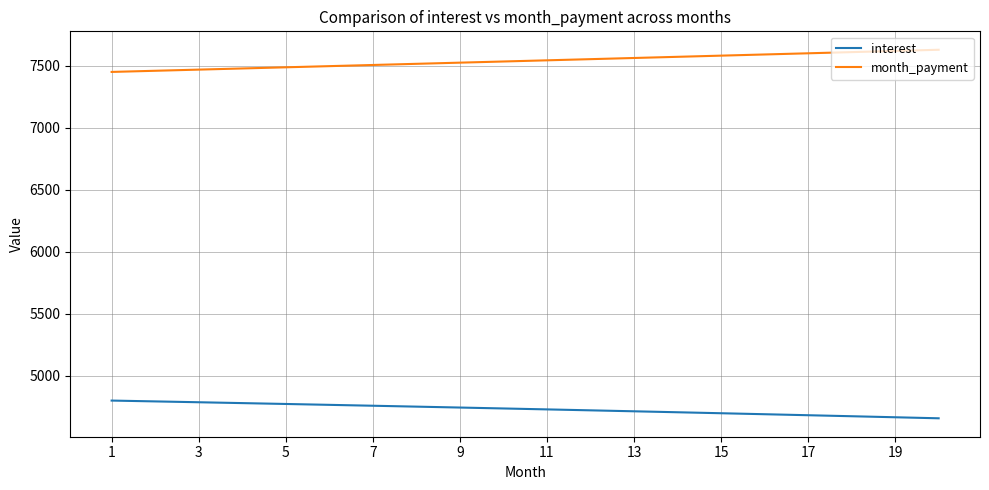

What is the minimum value for interest?

4654.6